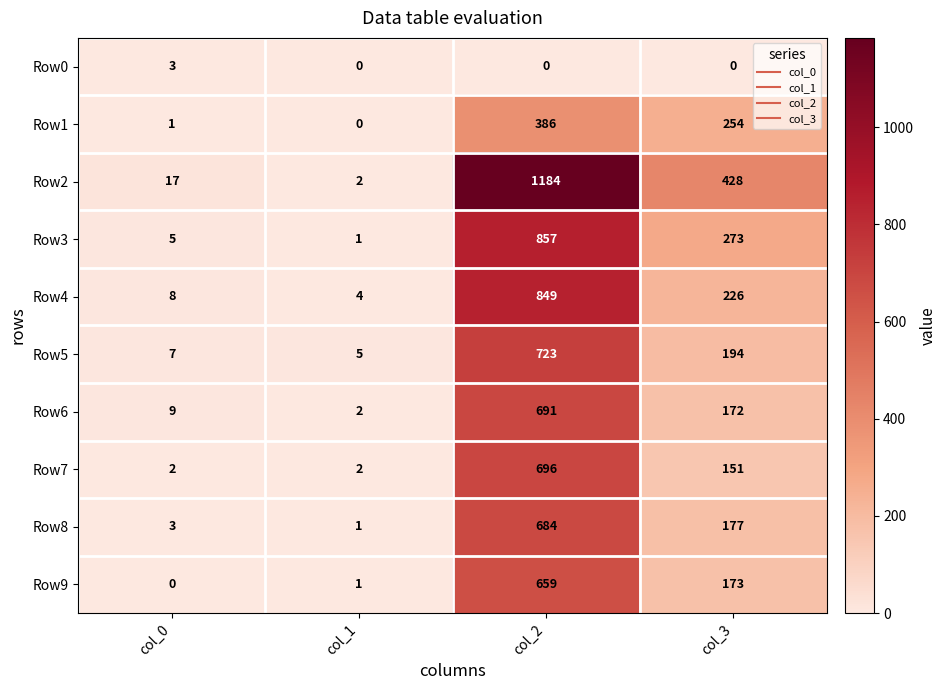

Is it true that Row3 equals 2 at col_1?

False